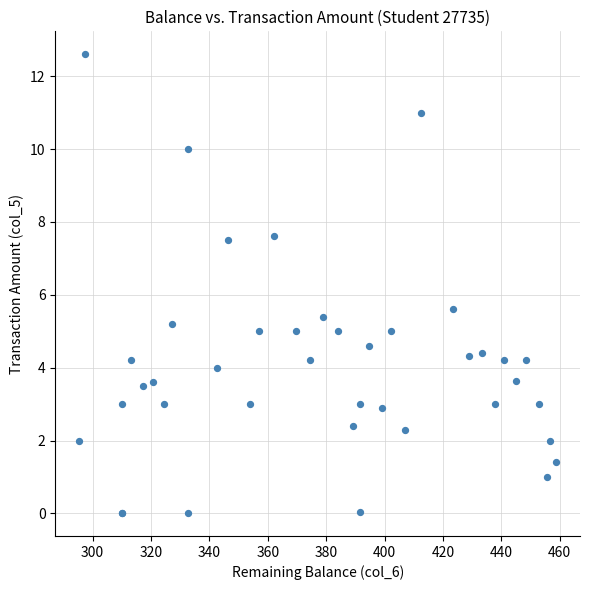

What Y value in the scatter plot is closest to 6?

5.6